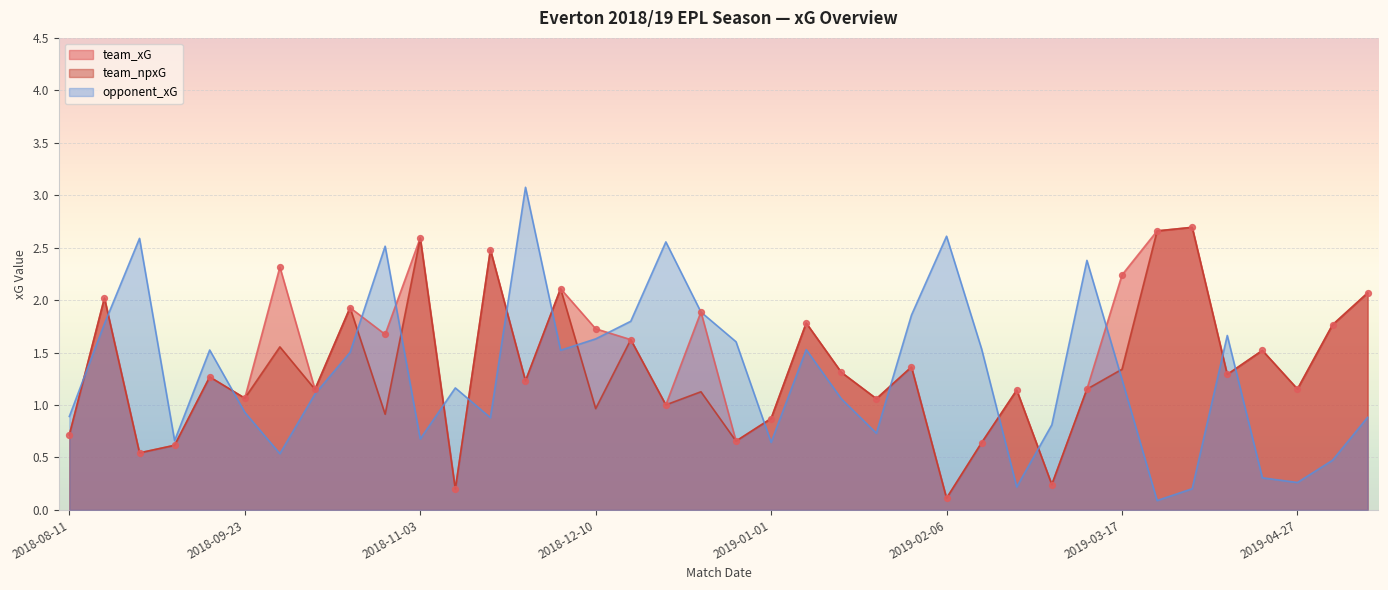

What is the total value across all series at 2018-12-05?

5.7